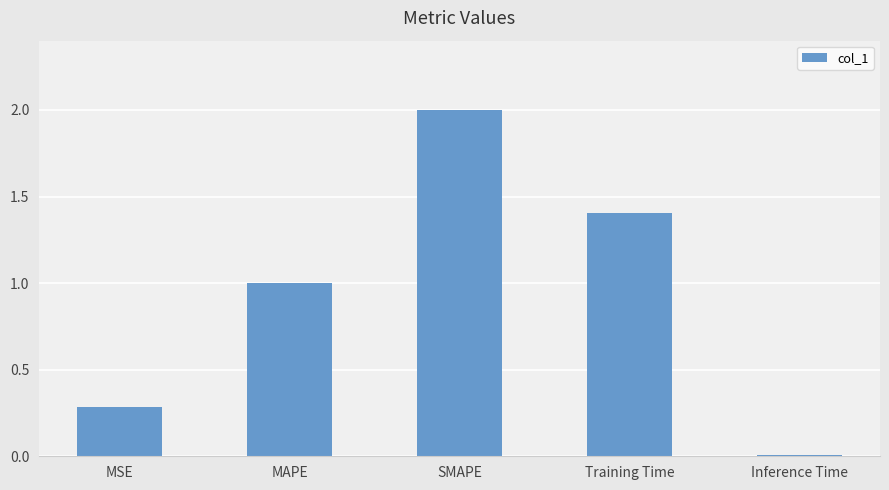

How many bars are there in total?

5